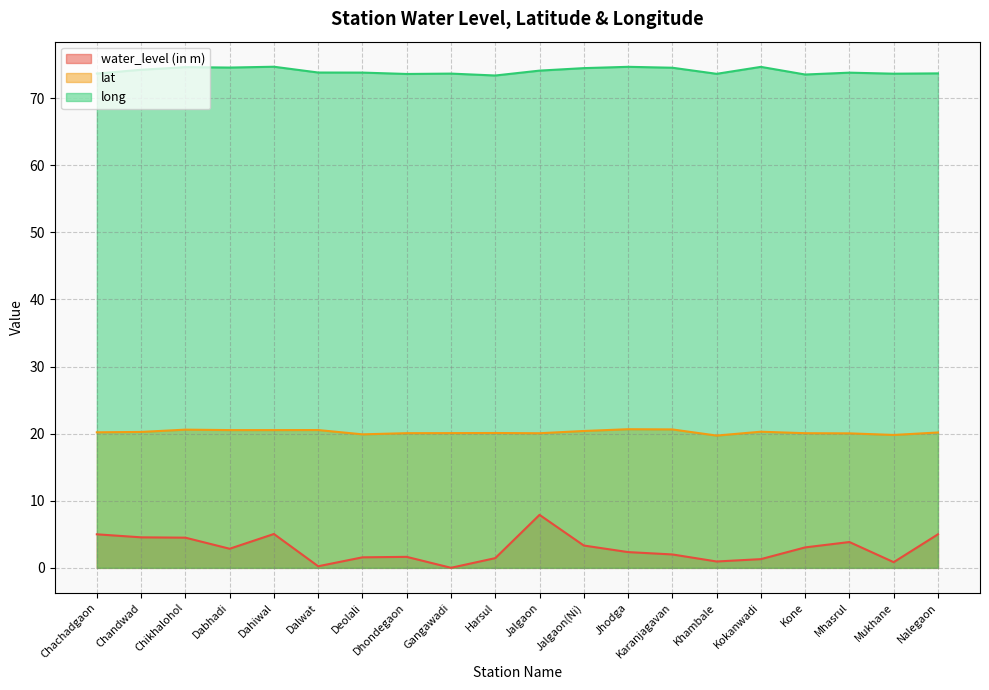

True or false: long has more than 2 points higher than both neighbors.

True